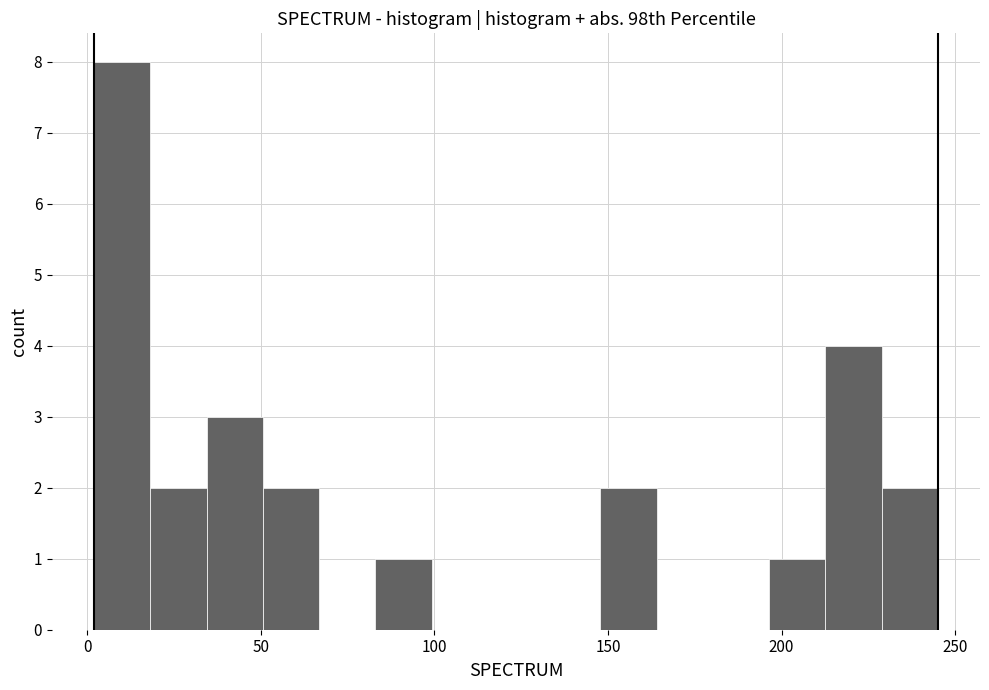

Around what value on the x-axis is the tallest bar? Give the approximate position of its centre, as read against the axis.

10